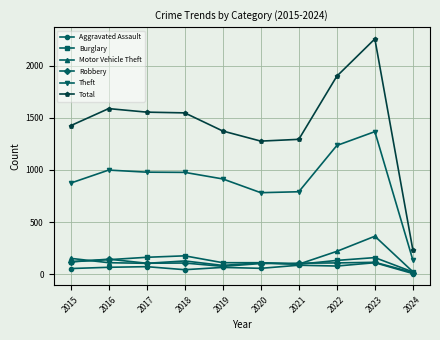

Count the number of data series in this chart.

6